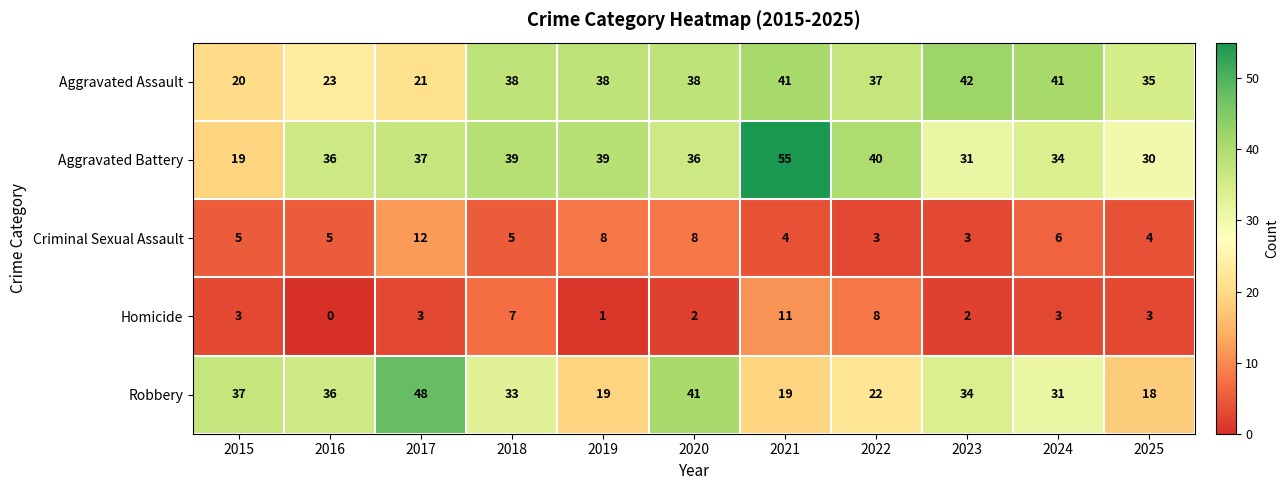

What is the approximate value of Robbery at 2021, to the nearest 10?

20